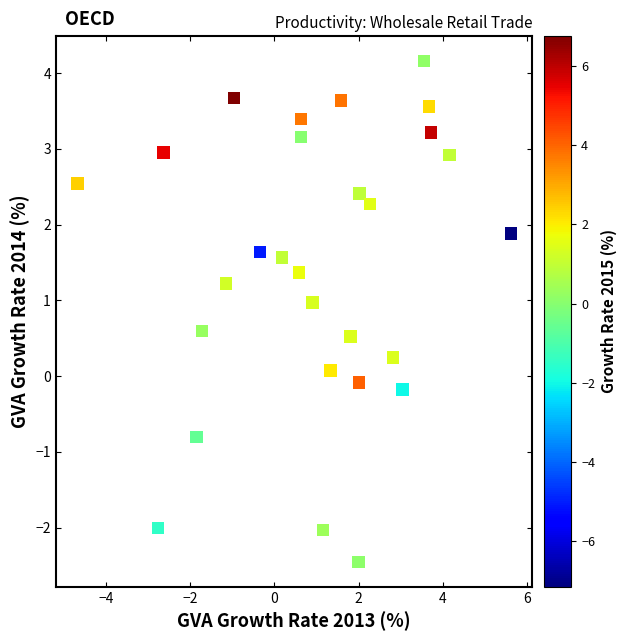

What is the range of X values (max minus min)?

10.3